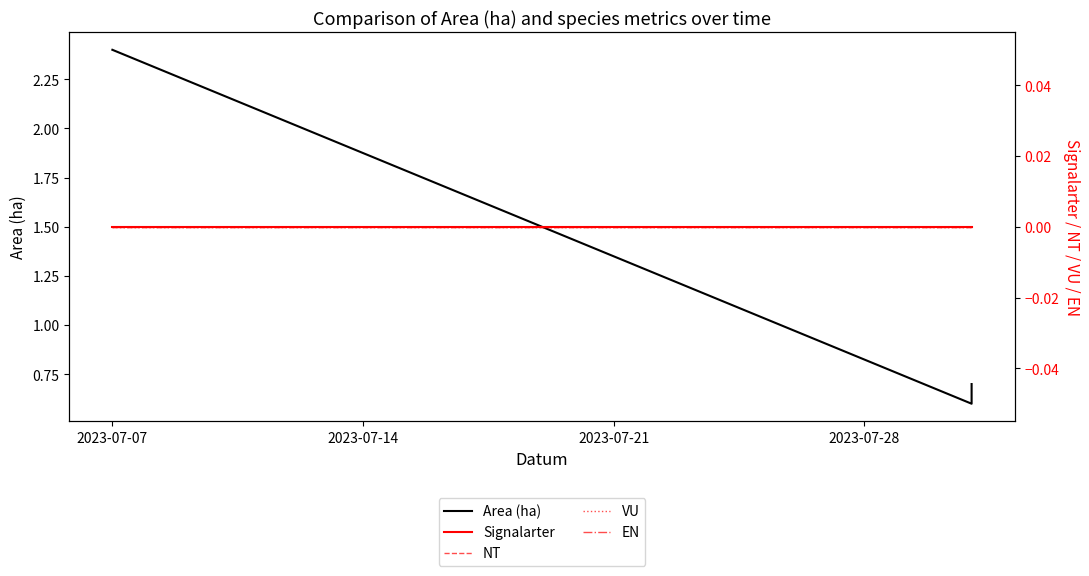

Count the number of data series in this chart.

5